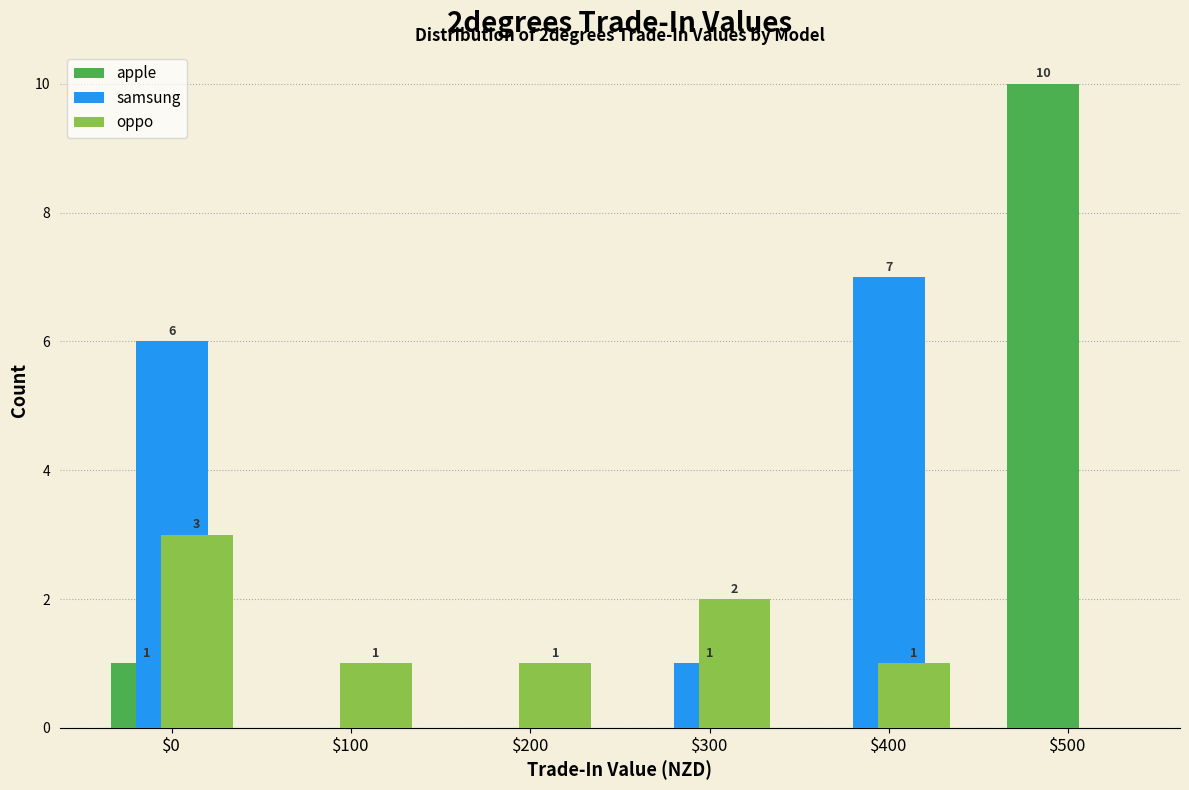

Which series has the largest total across all categories?

samsung